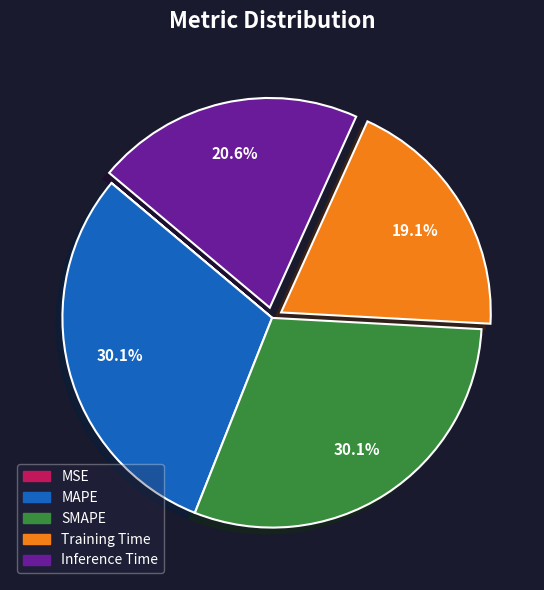

Is the sum of SMAPE and Training Time greater than half?

No